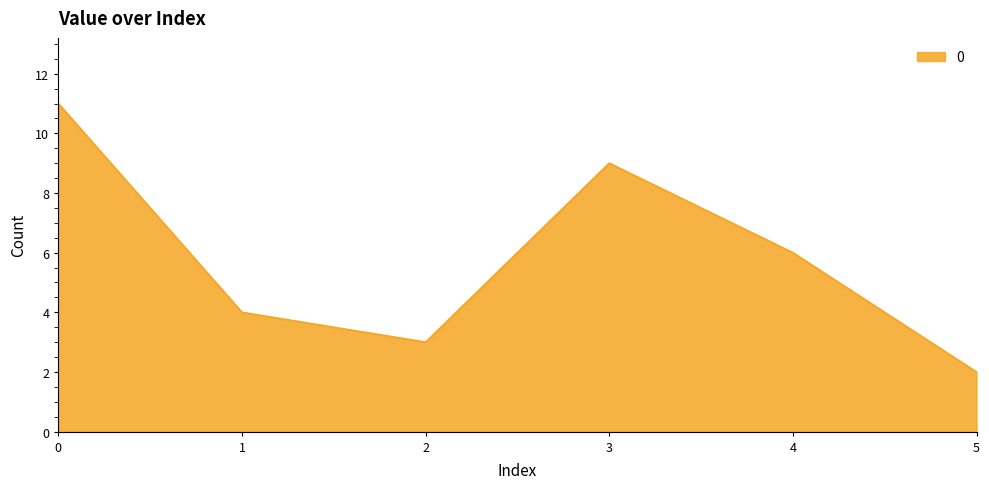

Reading left to right, list all the values displayed in this chart.

11	4	3	9	6	2